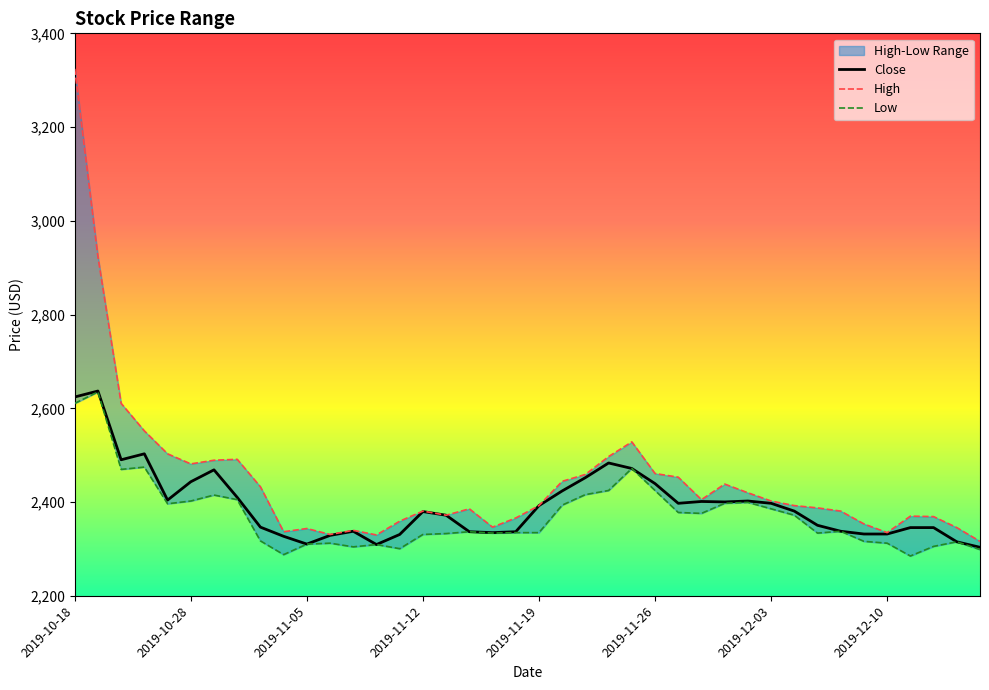

At which category is the sum across all series the highest?

2019-10-18